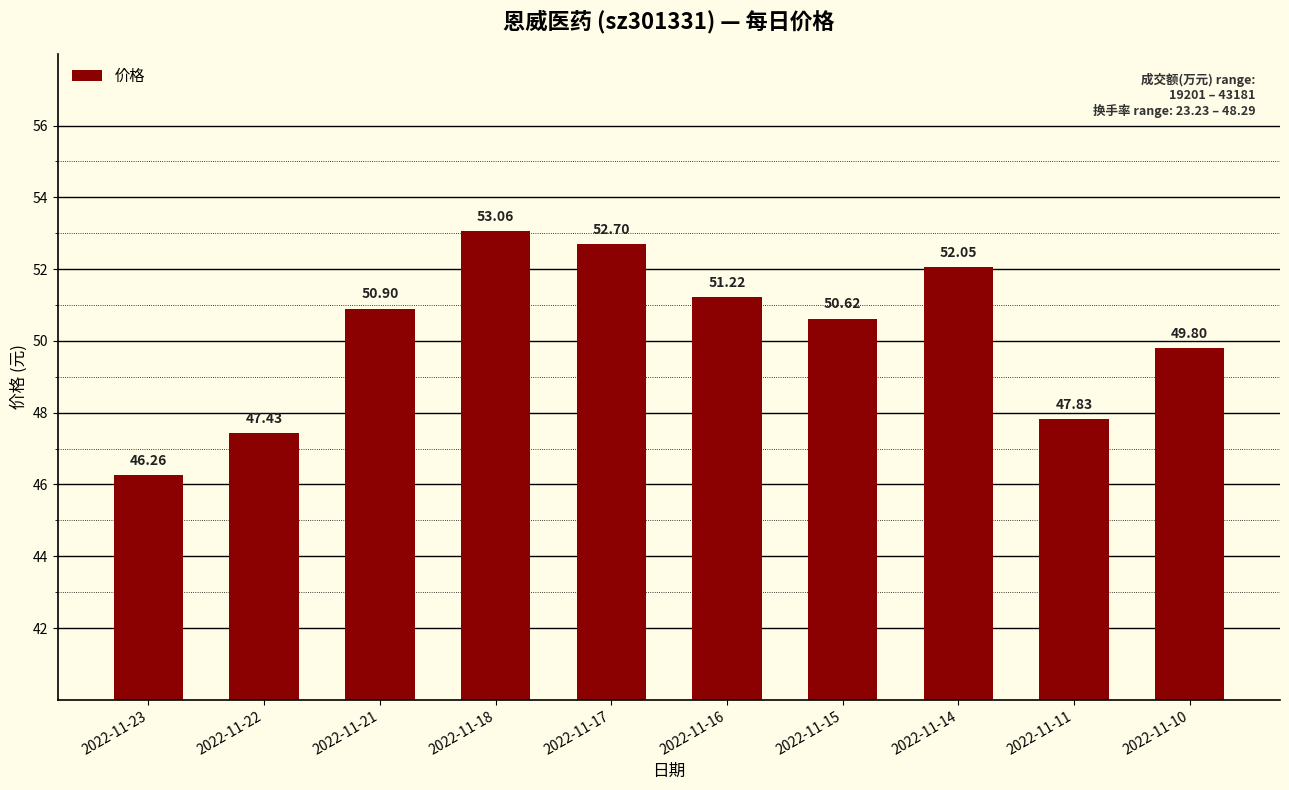

True or false: the data shows 17.7 at 2022-11-15.

False